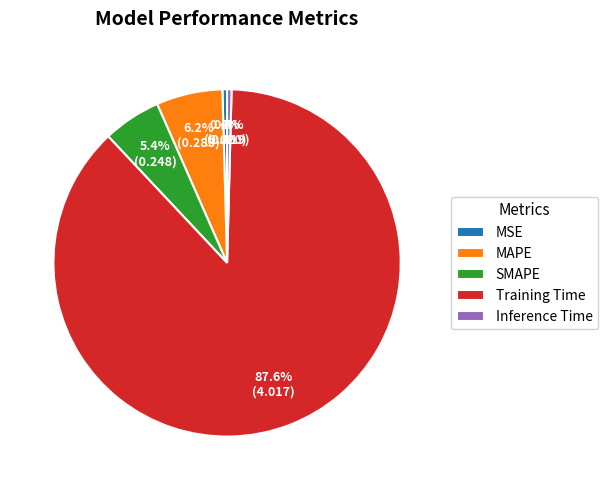

Which has a higher value, Inference Time or Training Time?

Training Time